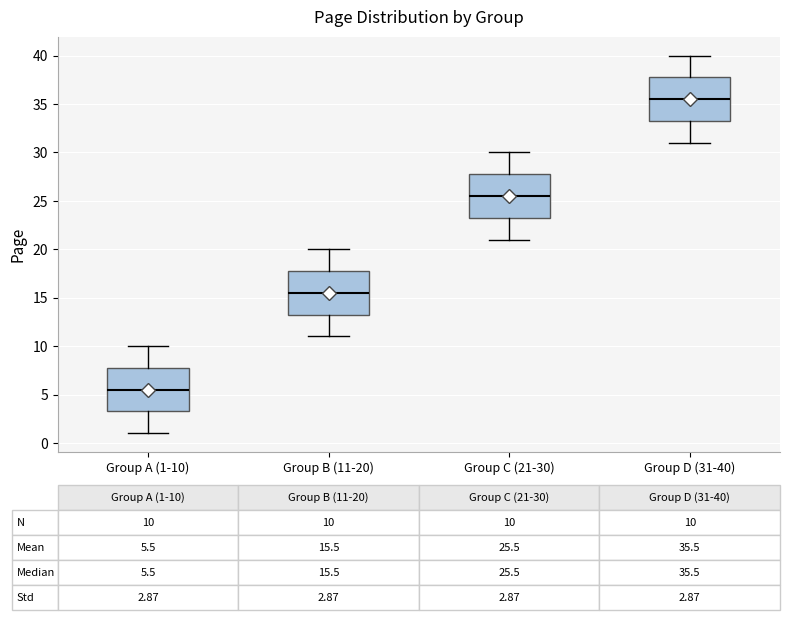

Which box has the highest median line?

Group D (31-40)